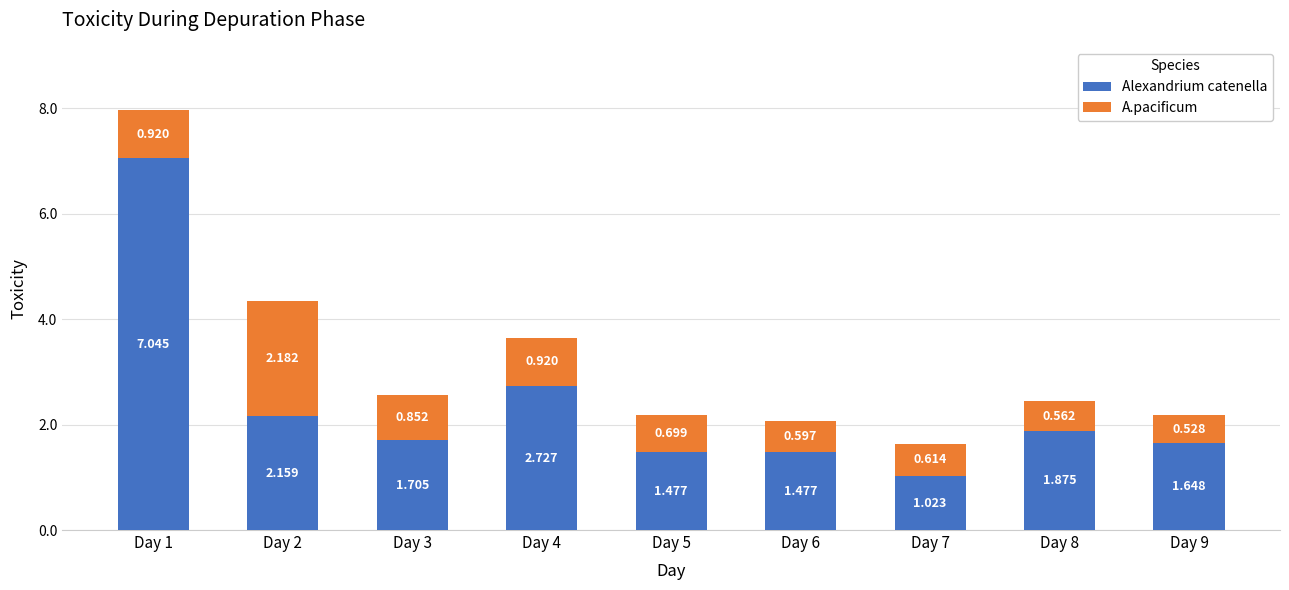

Rank the series by their average value, from lowest to highest.

A.pacificum, Alexandrium catenella